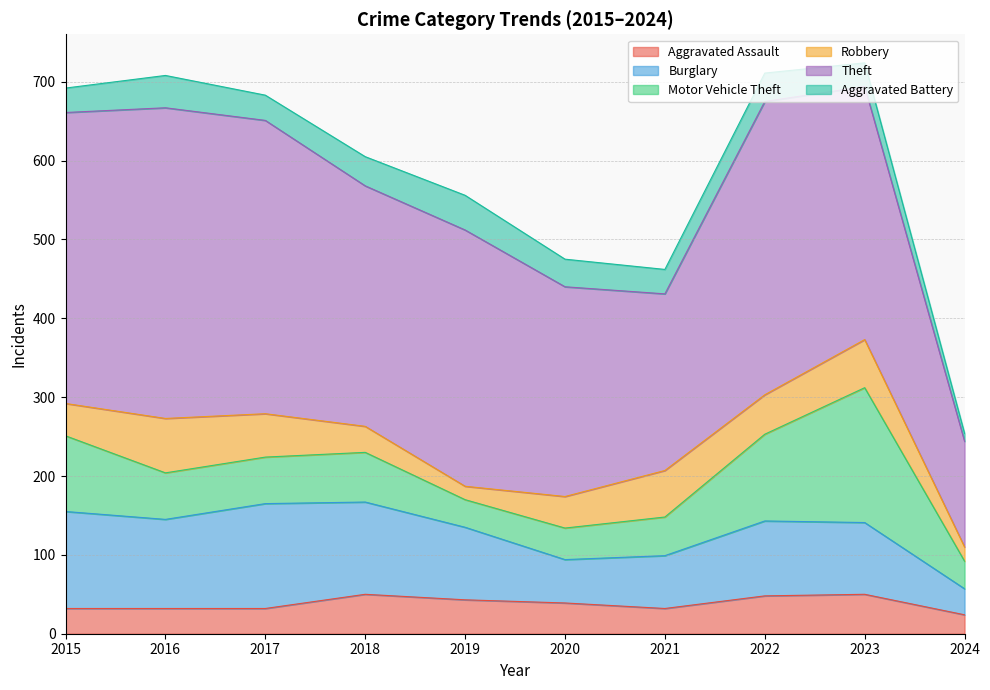

Which series has the largest total across all categories?

Theft